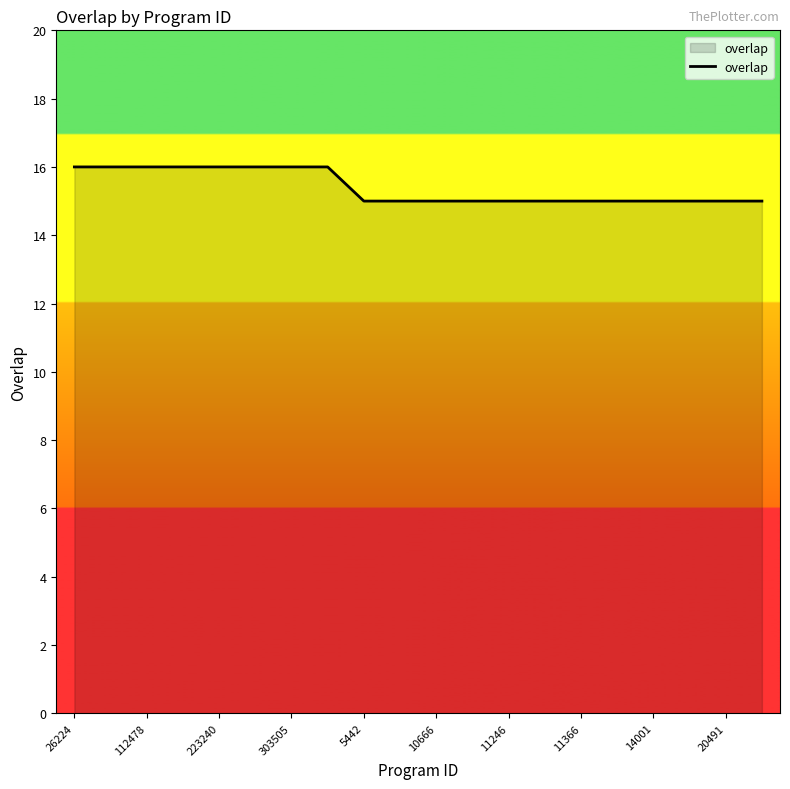

What is the greatest value displayed?

16